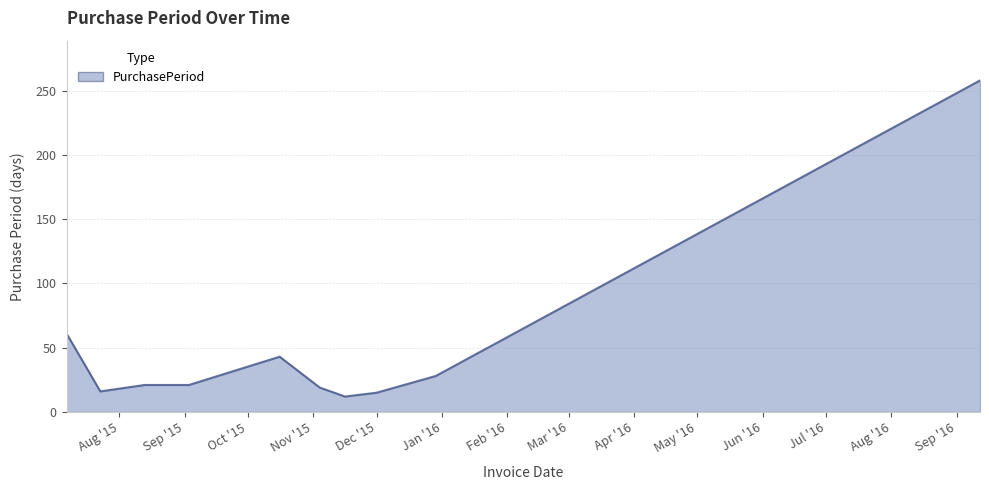

What is the smallest value displayed?

12